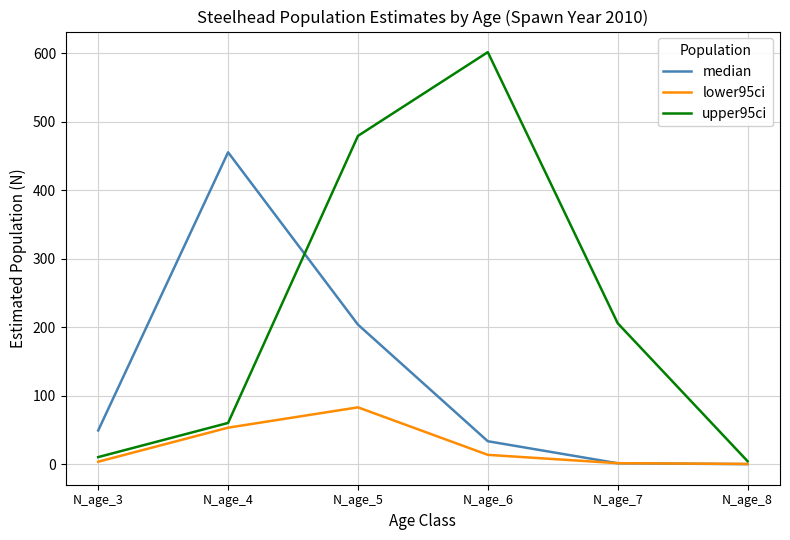

Where is the first local maximum for median?

N_age_4